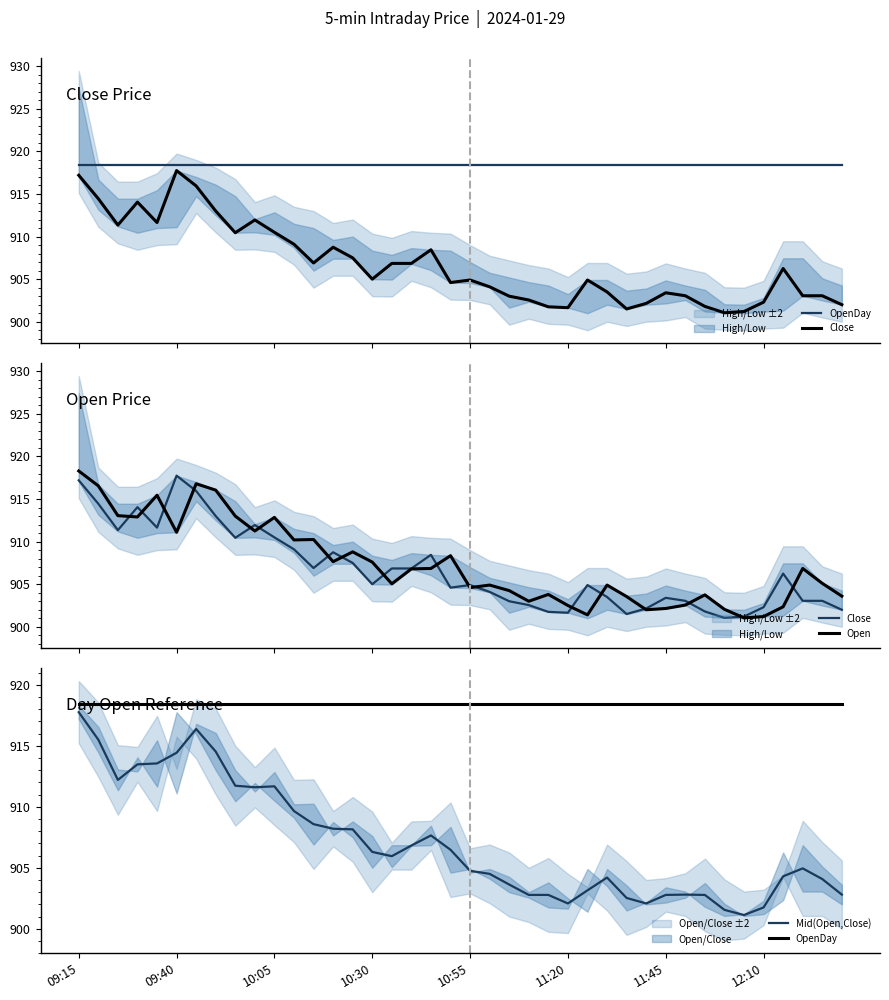

Rank the series at 12:10 from lowest to highest value.

Open, Mid(Open,Close), Close, OpenDay